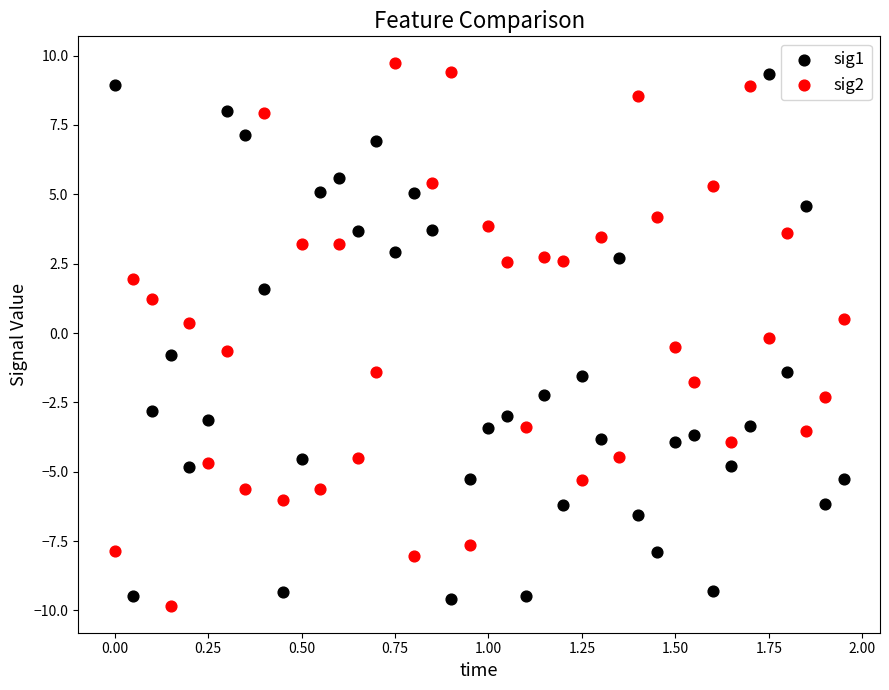

What is the X range (max minus min) for the scatter plot?

1.9